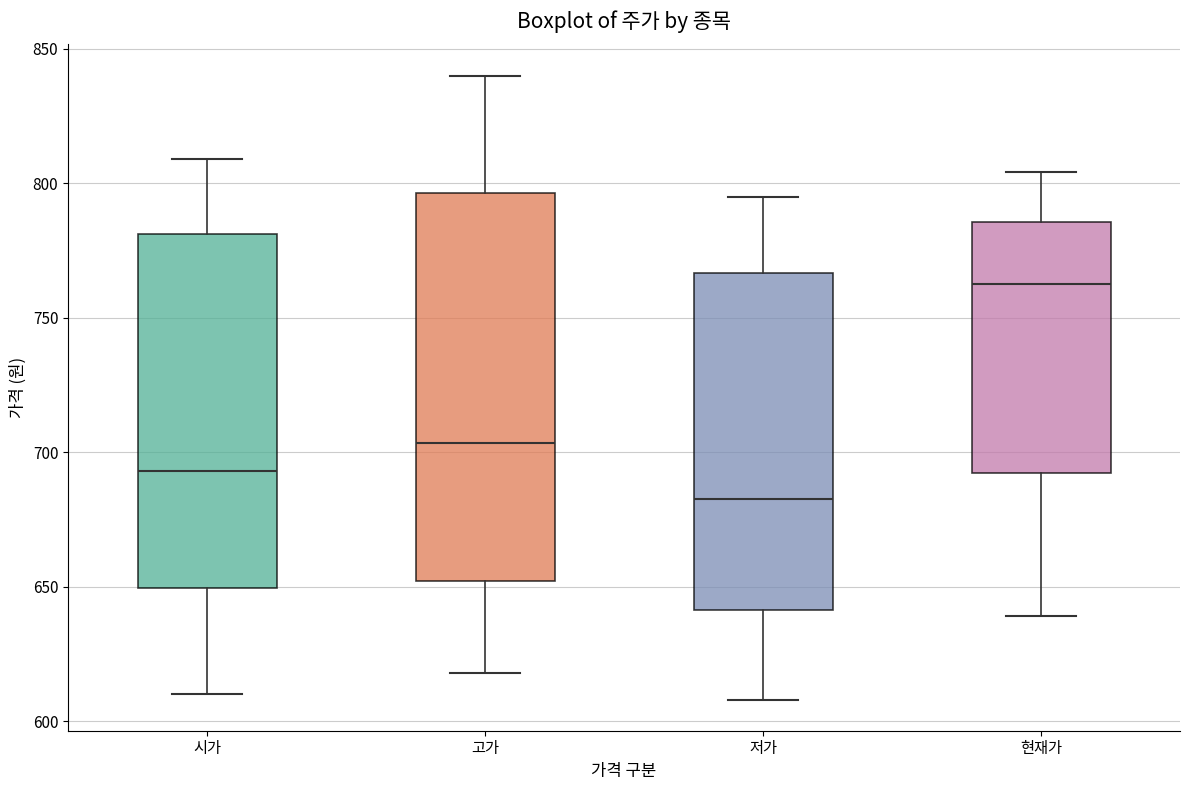

Which box's median line is the lowest?

저가